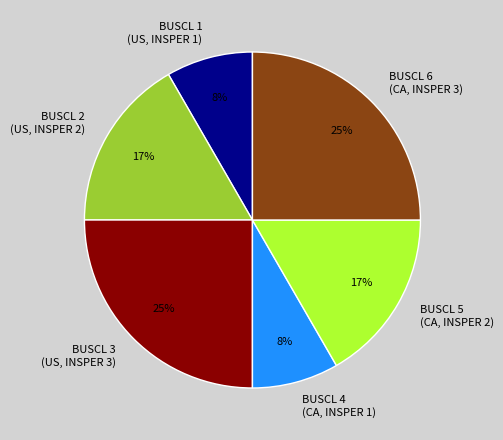

How many segments does this pie chart have?

6